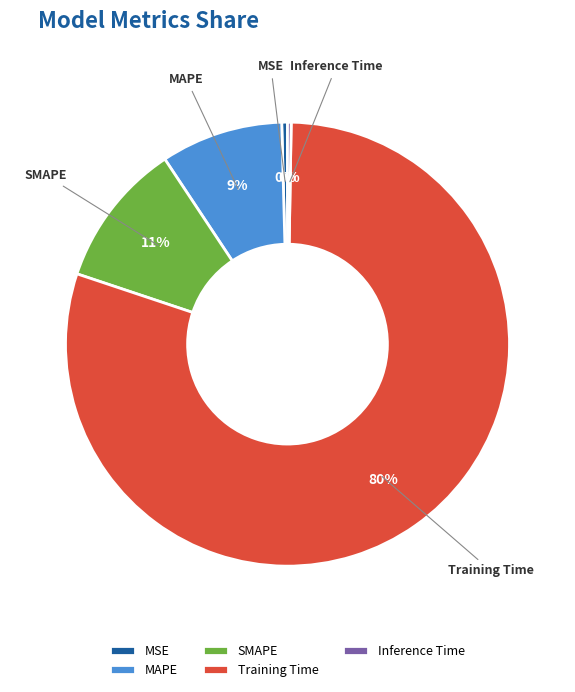

Is there any slice that represents more than half of the pie?

Yes